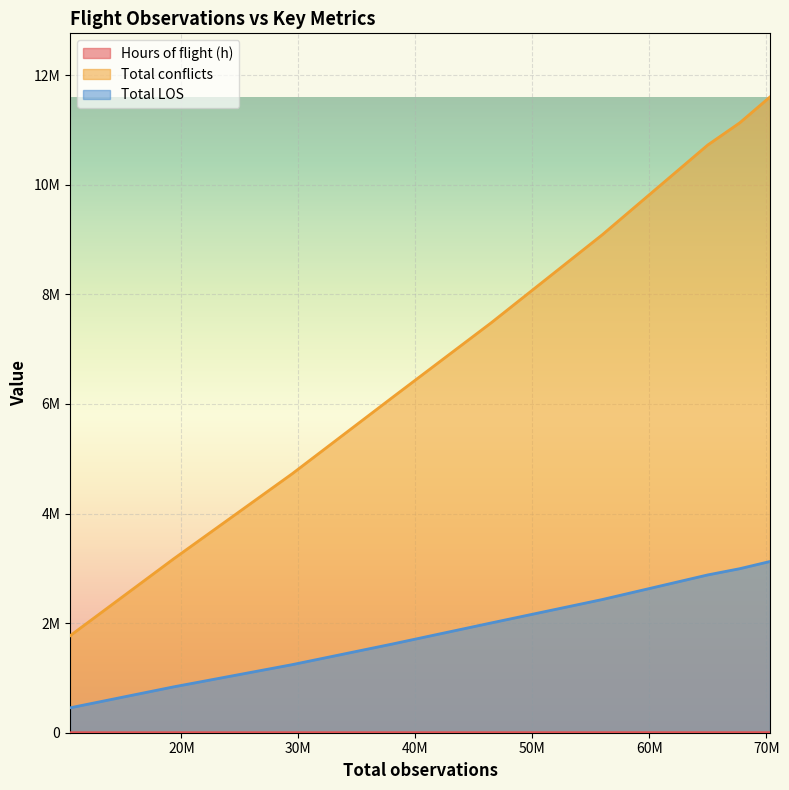

What is the spread (max minus min) of values at 40M?

6121145.1